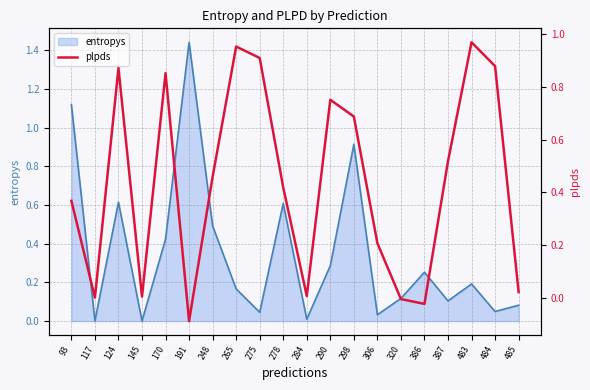

True or false: entropys has a value of 0.0 at 145.

True